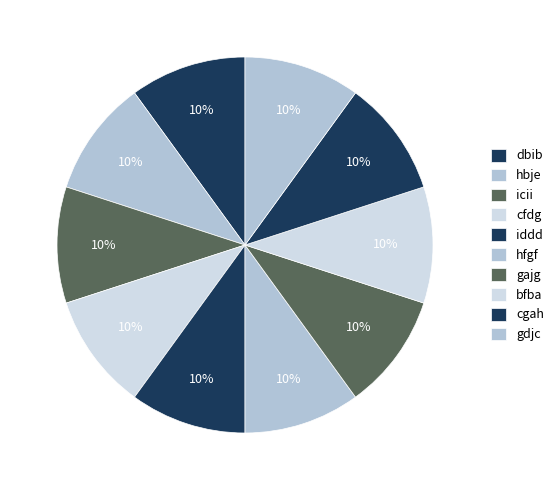

To the nearest percent, what percentage of the pie is gajg?

10%